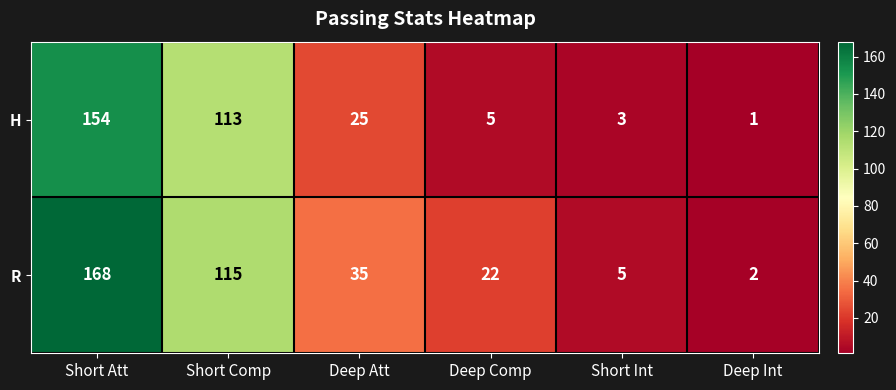

Is it true that R equals 168 at Short Att?

True